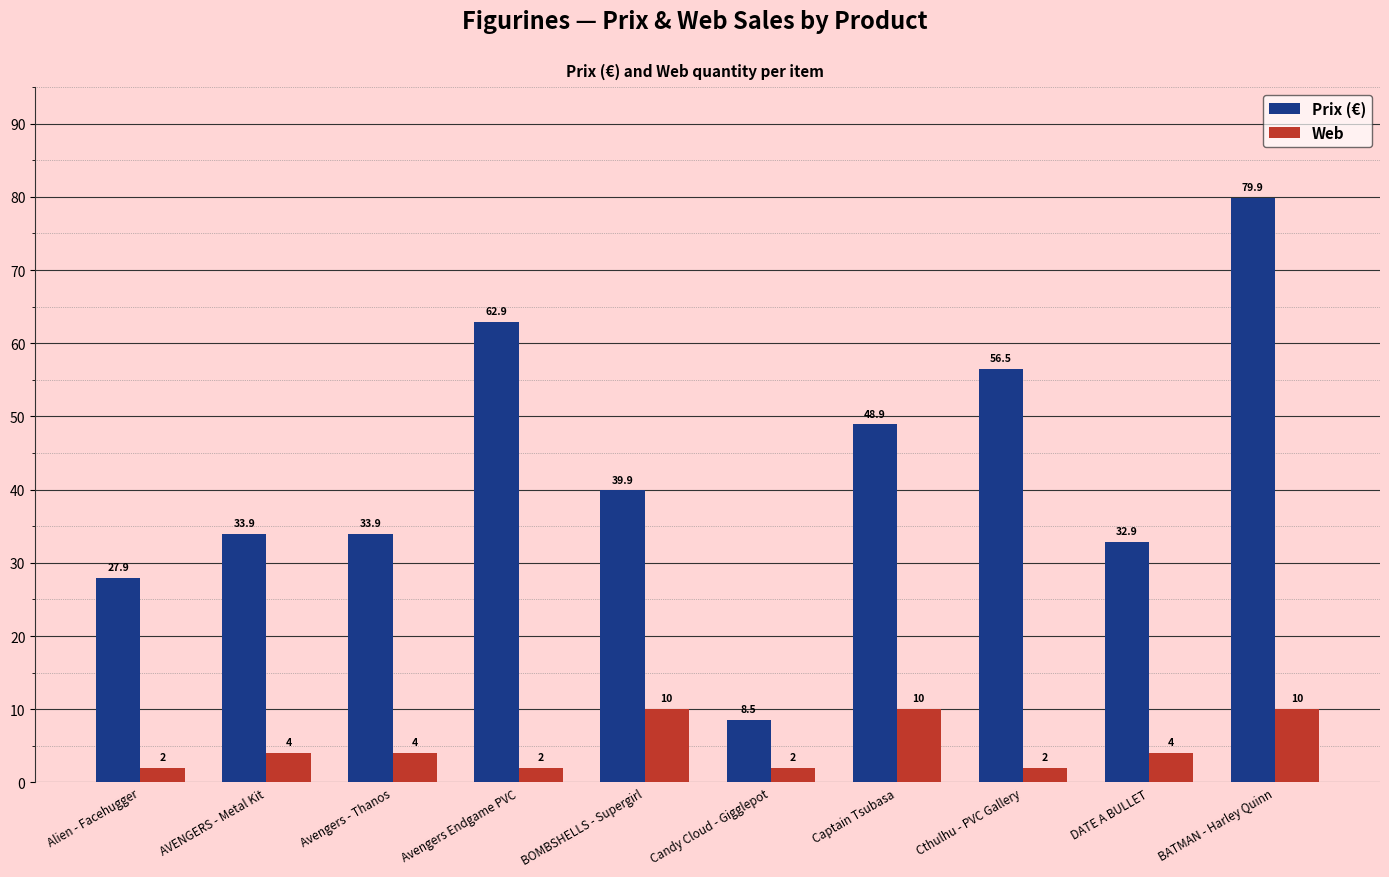

What are all the series names shown in the legend?

Prix (€), Web